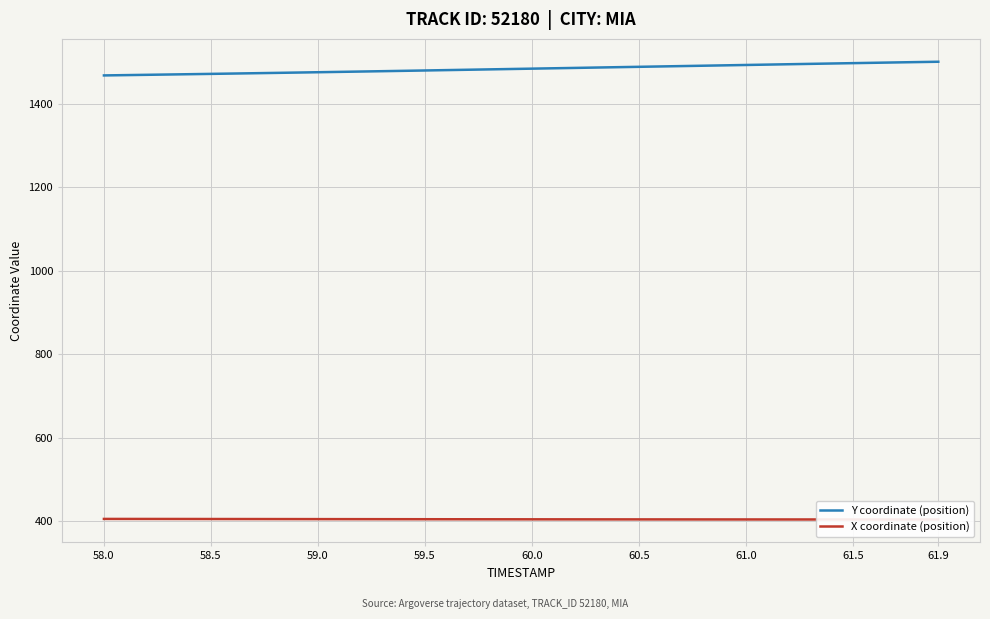

The Y coordinate (position) series shows 1475.2 at 59.0. True or false?

True